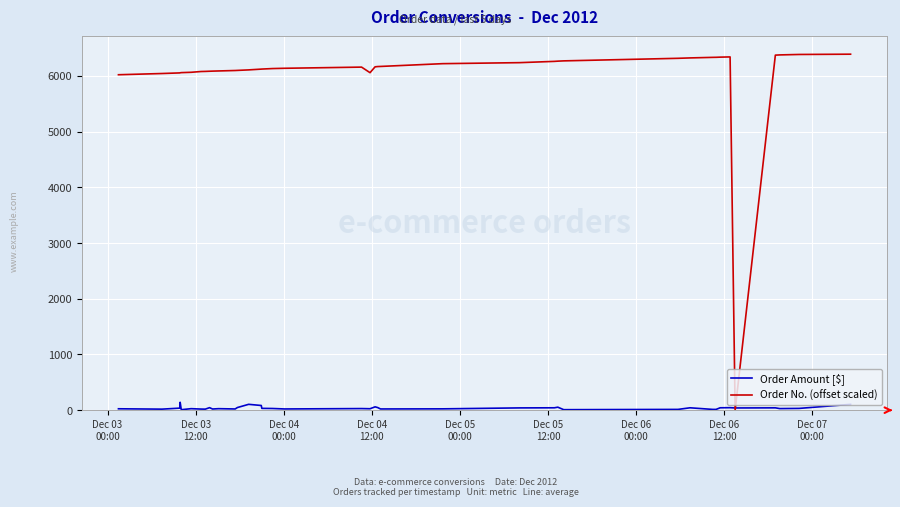

List the series in order of their peak value, highest first.

Order No. (offset scaled), Order Amount [$]